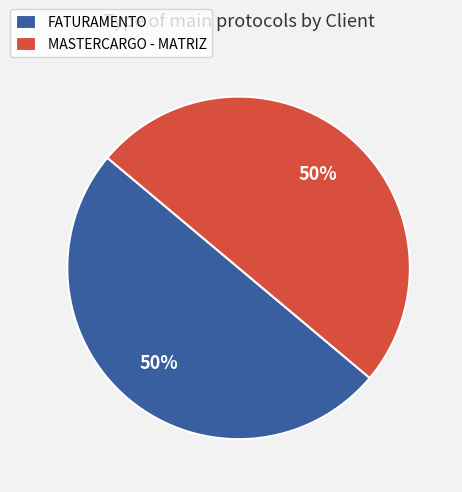

True or false: MASTERCARGO - MATRIZ accounts for 50% of the total.

True